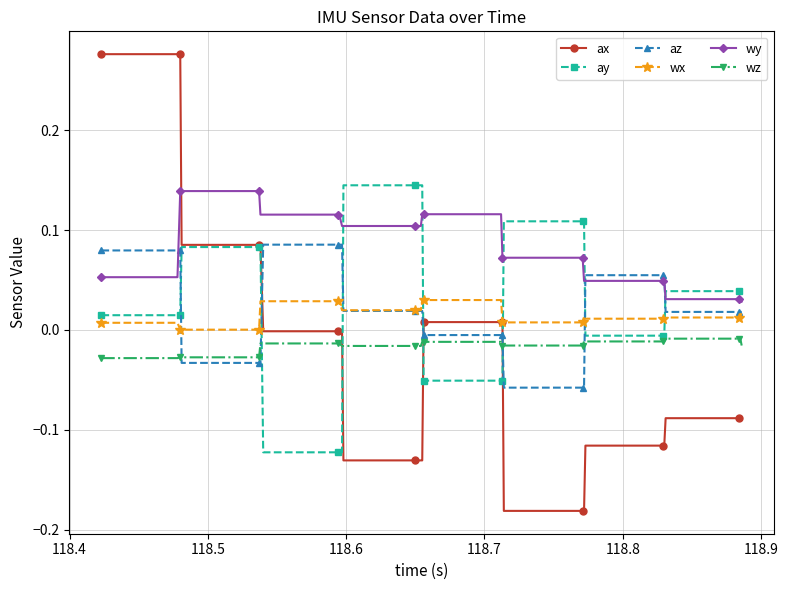

How many lines are shown in the chart?

6